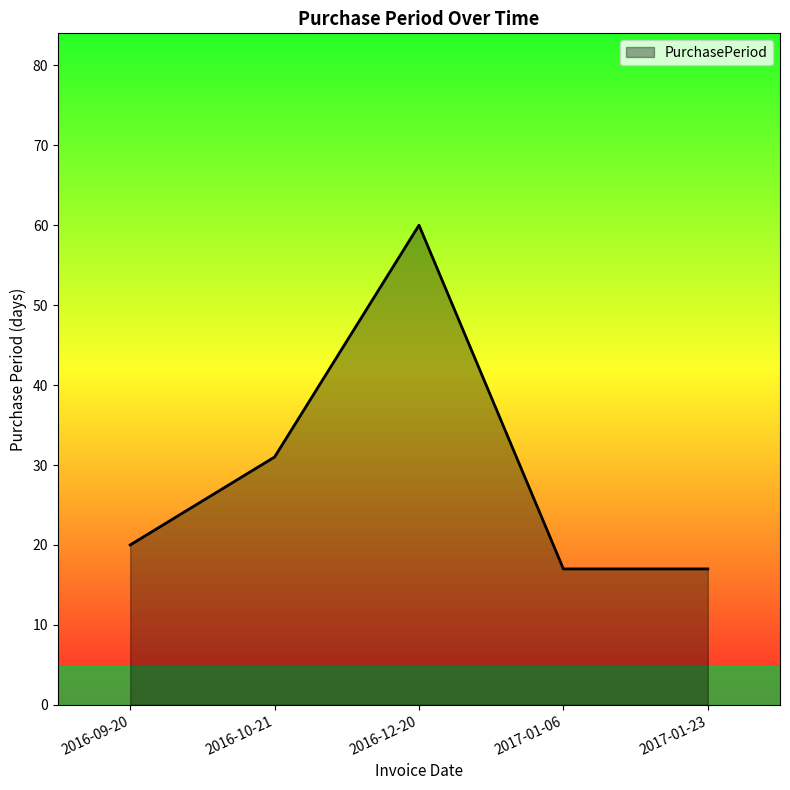

What is the maximum value shown in the chart?

60